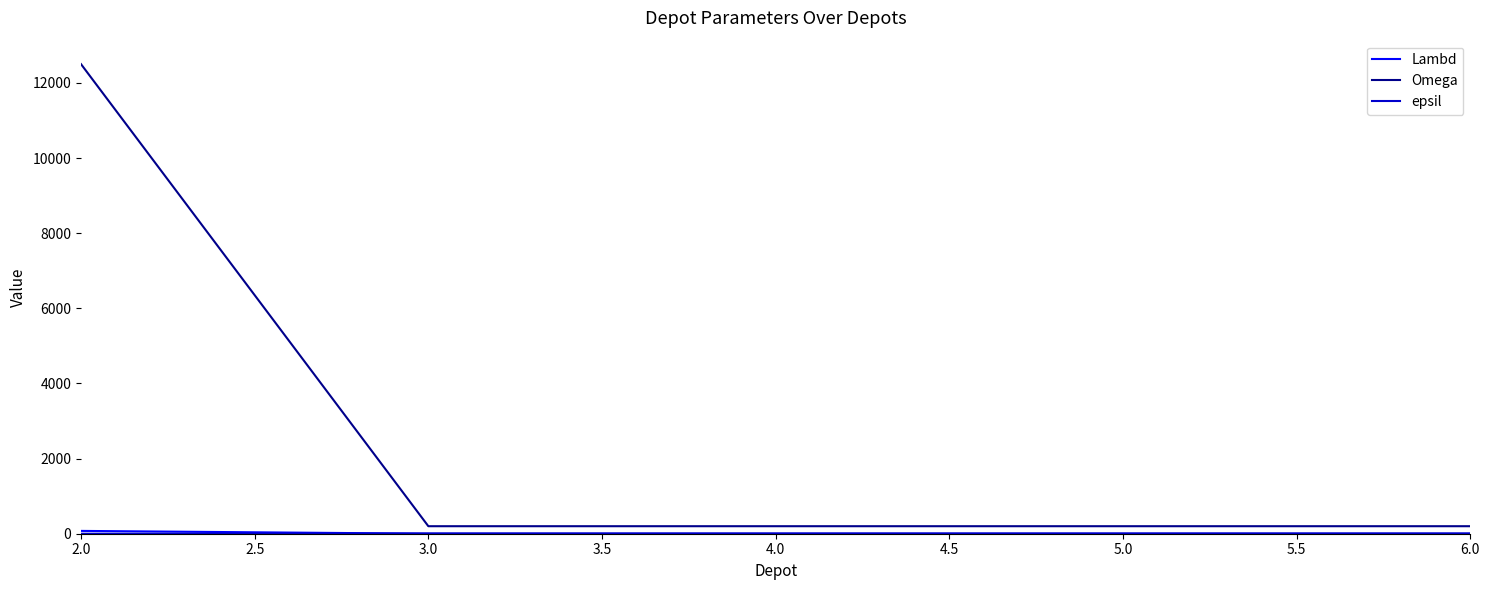

At which category is the sum across all series the highest?

2.0